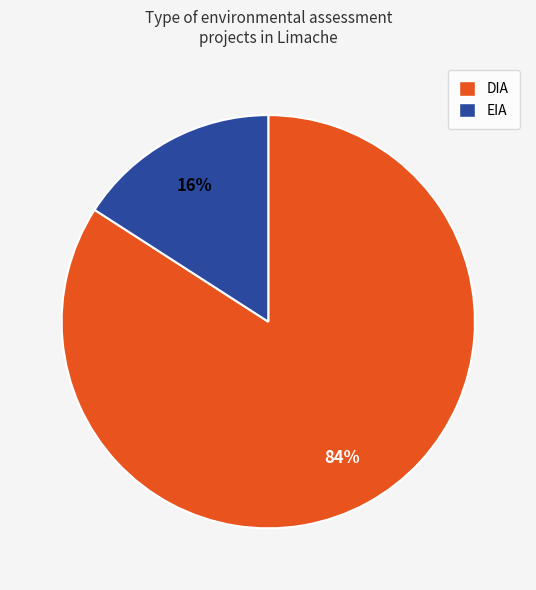

What is the majority slice?

DIA